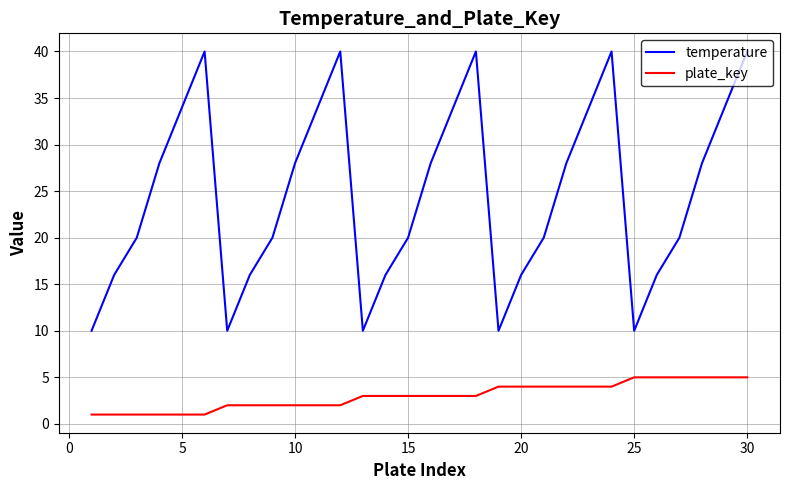

Which series has the largest range (max minus min)?

temperature